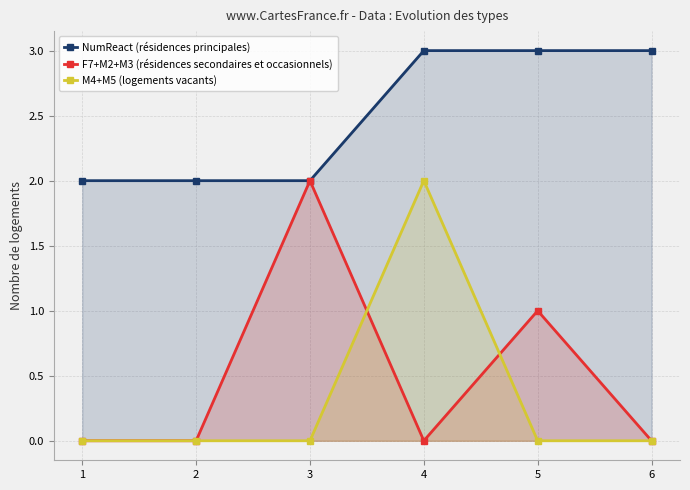

Read the NumReact (résidences principales) value at 3.

2